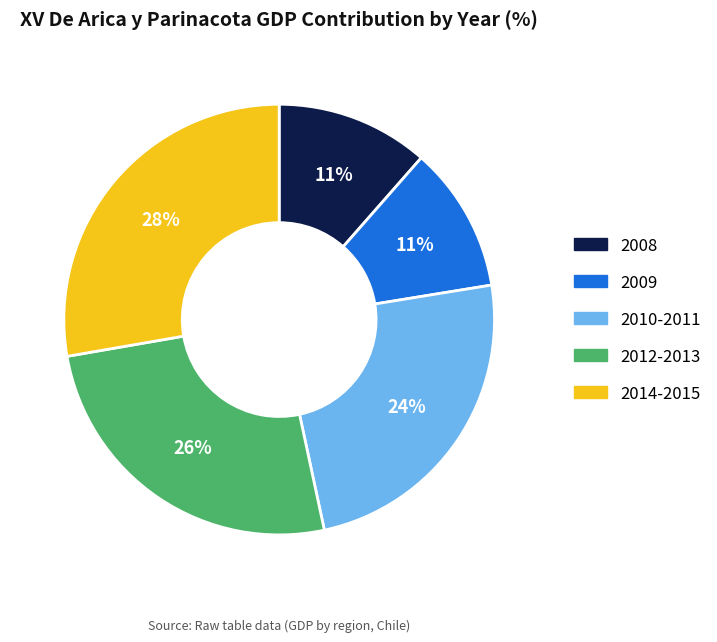

Is there a majority slice in this chart?

No